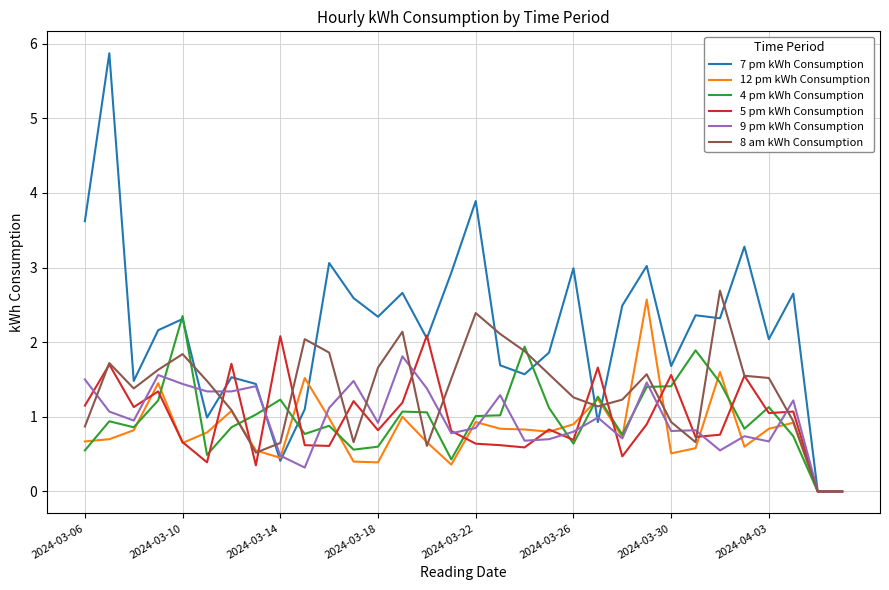

Which series has the largest range (max minus min)?

7 pm kWh Consumption